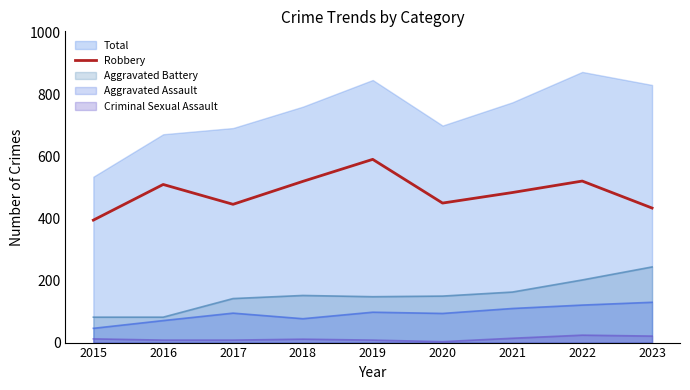

Approximately how many times larger is the value at 2020 compared to 2017?

1.0